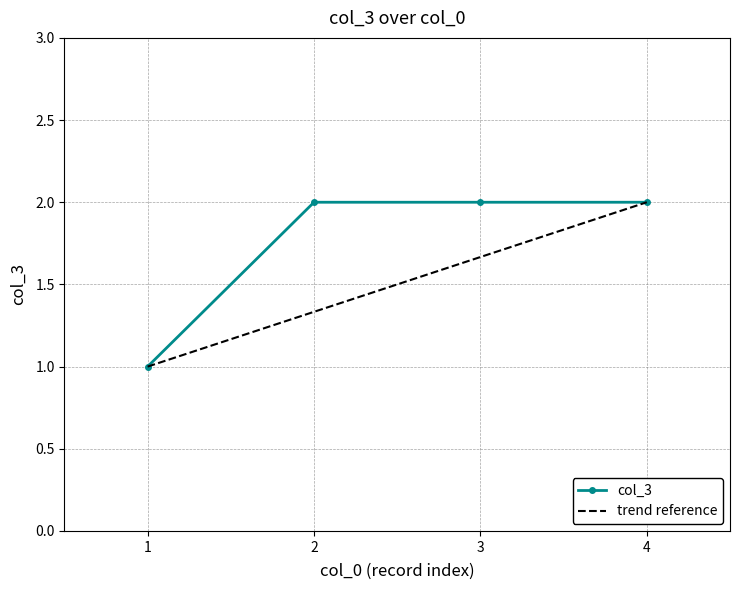

The value at 3 is 1. True or false?

False